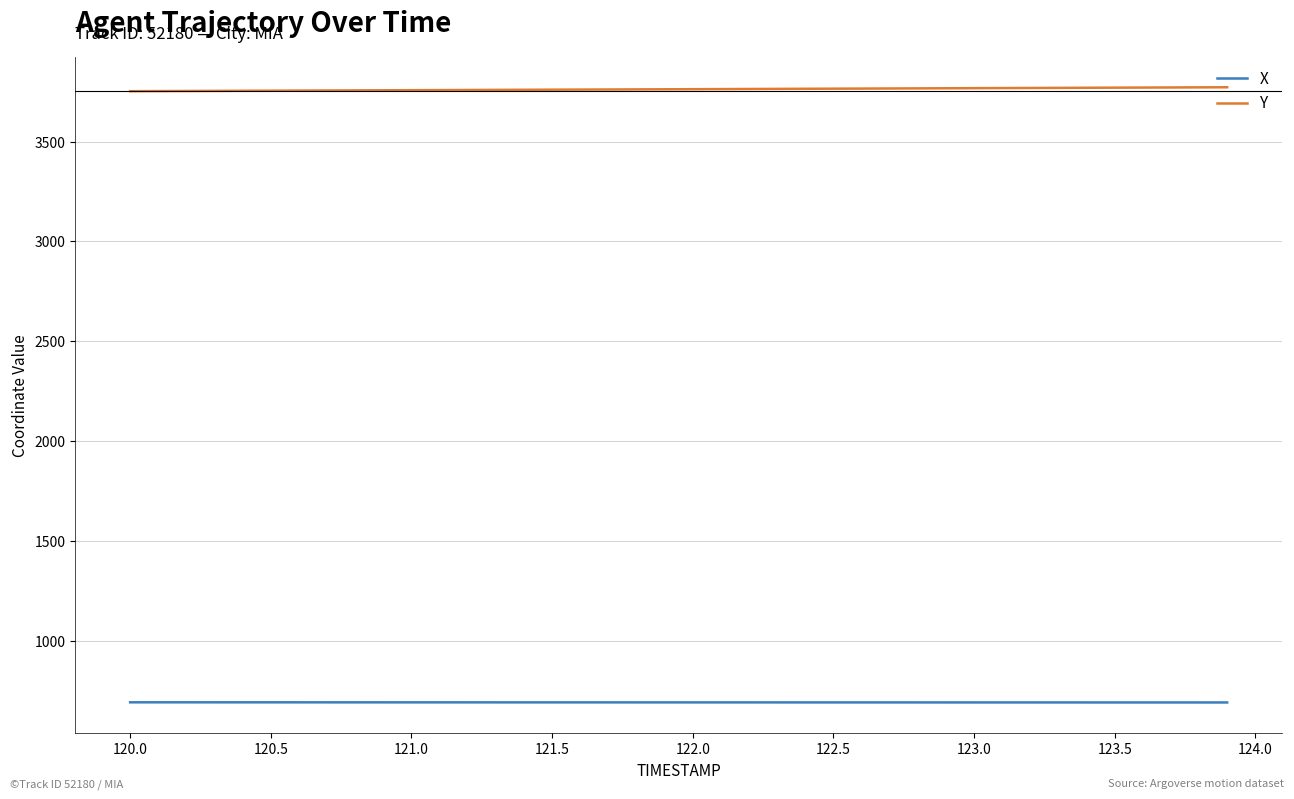

Which series has the largest total across all categories?

Y